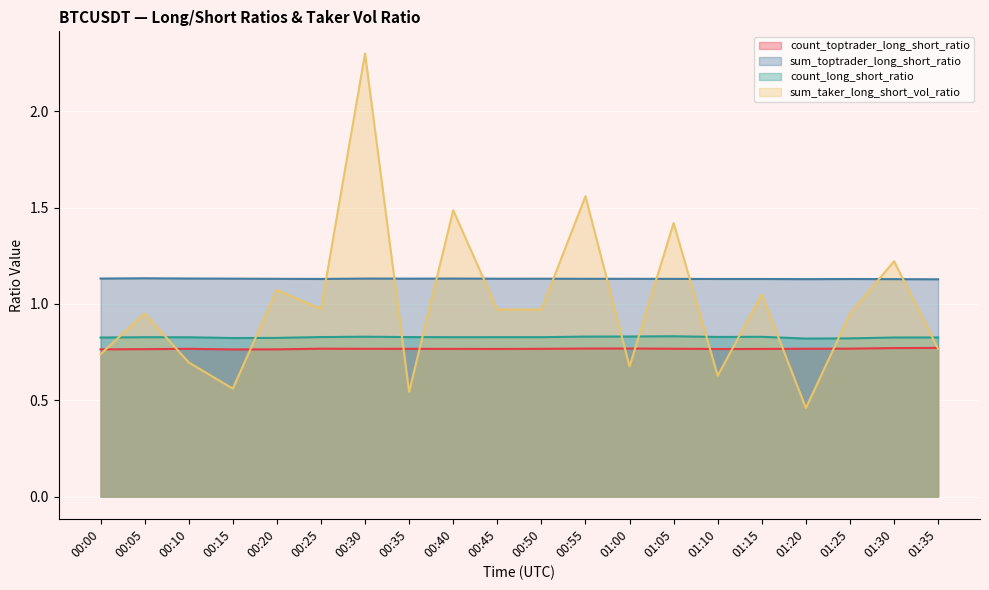

True or false: count_toptrader_long_short_ratio and count_long_short_ratio intersect in this chart.

False